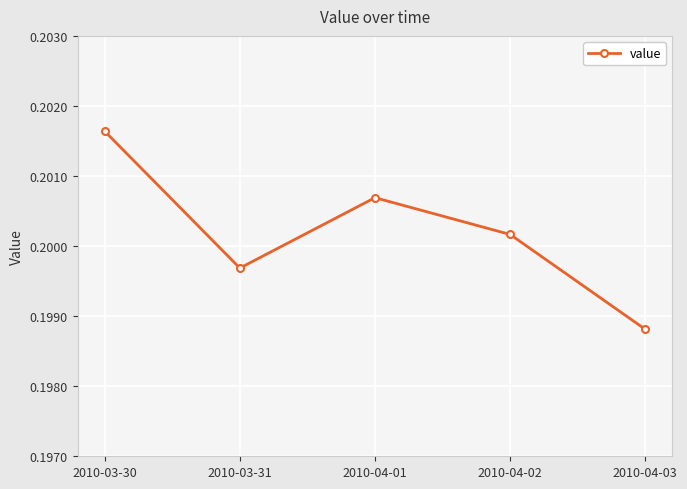

What is the label of the 5th point from the left?

2010-04-03